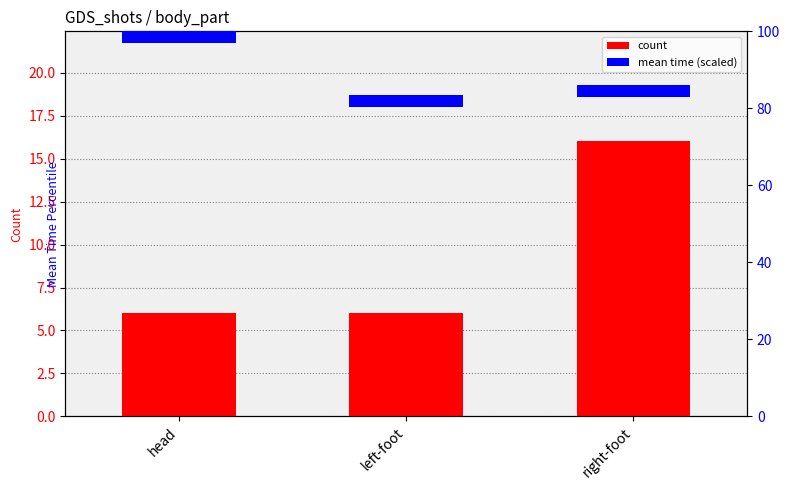

The value at left-foot is 8. True or false?

False